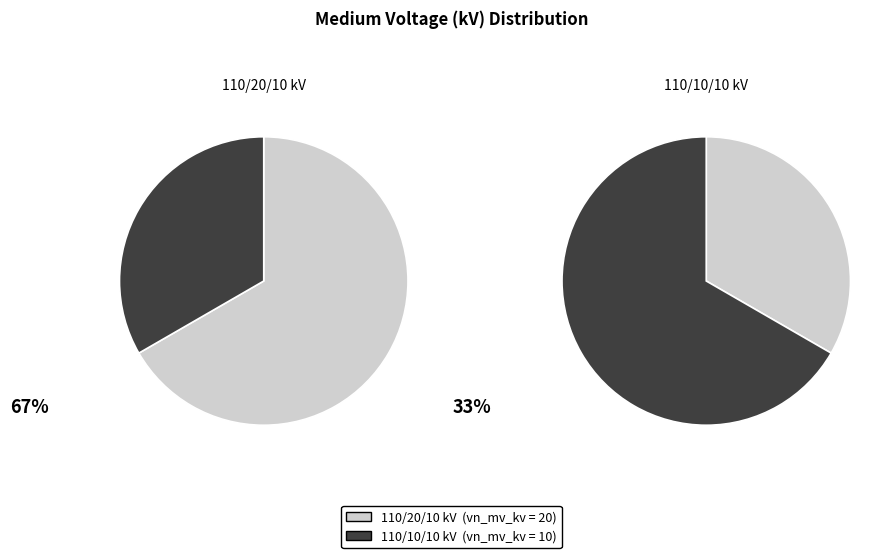

Is there any slice that represents more than half of the pie?

Yes